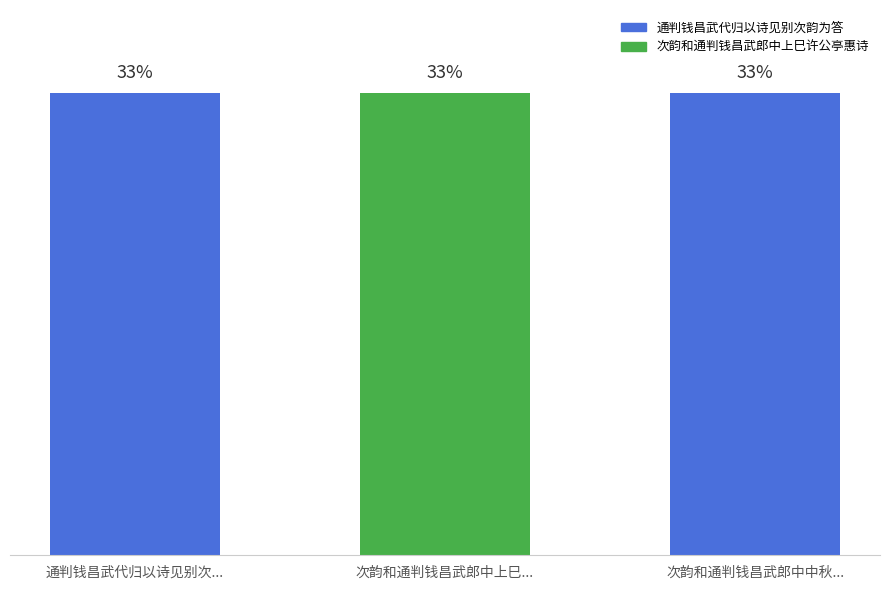

At which category does the chart reach its peak across all series?

次韵和通判钱昌武郎中中秋...